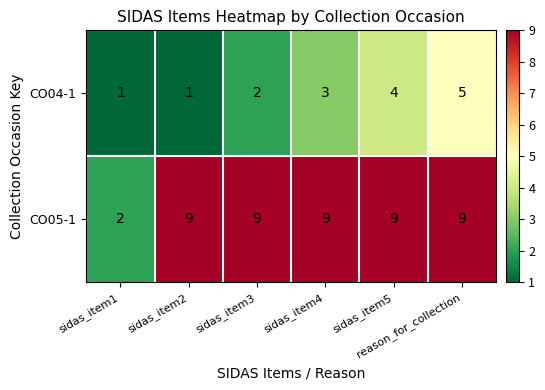

What is the difference between the maximum and second lowest values in the CO04-1 series?

4